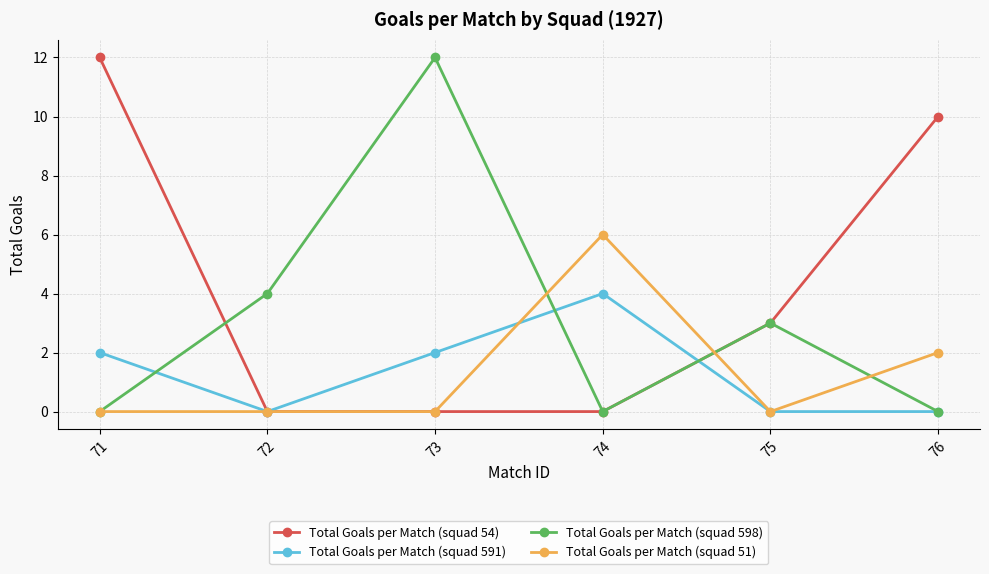

Count the number of data series in this chart.

4